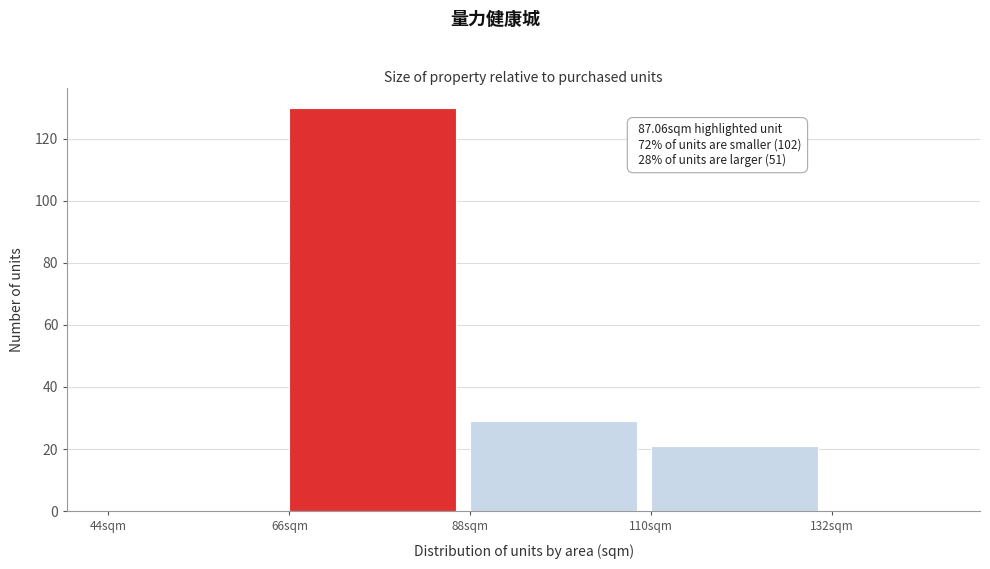

Which range on the x-axis has the tallest bar?

66 to 88